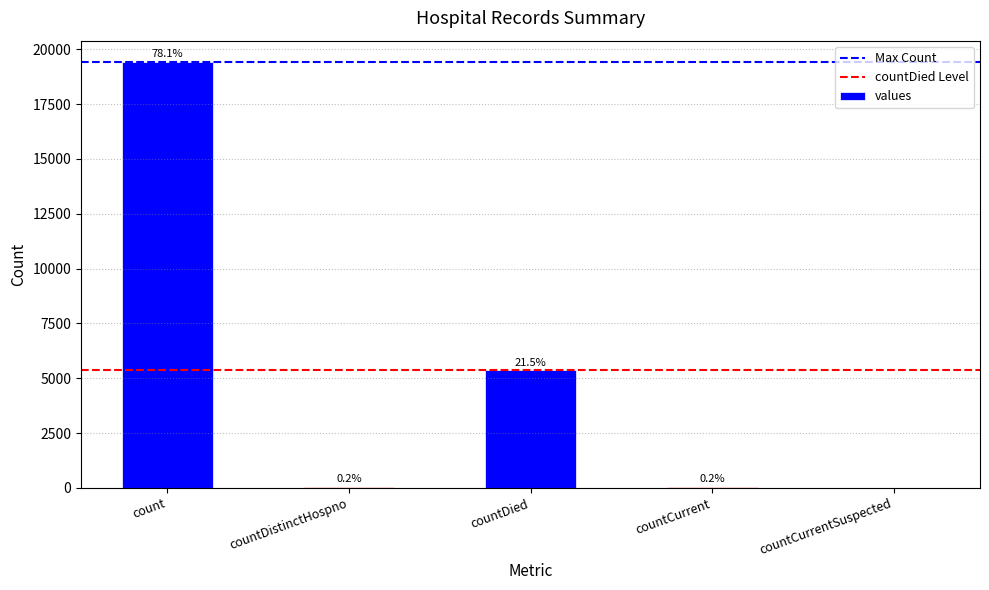

The value at countCurrentSuspected is 0. True or false?

True